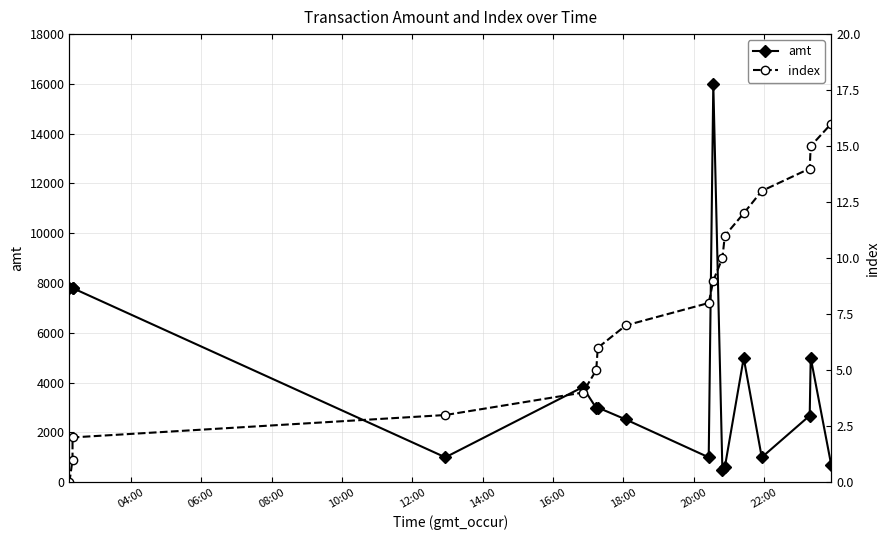

What is the maximum value for amt?

16000.0